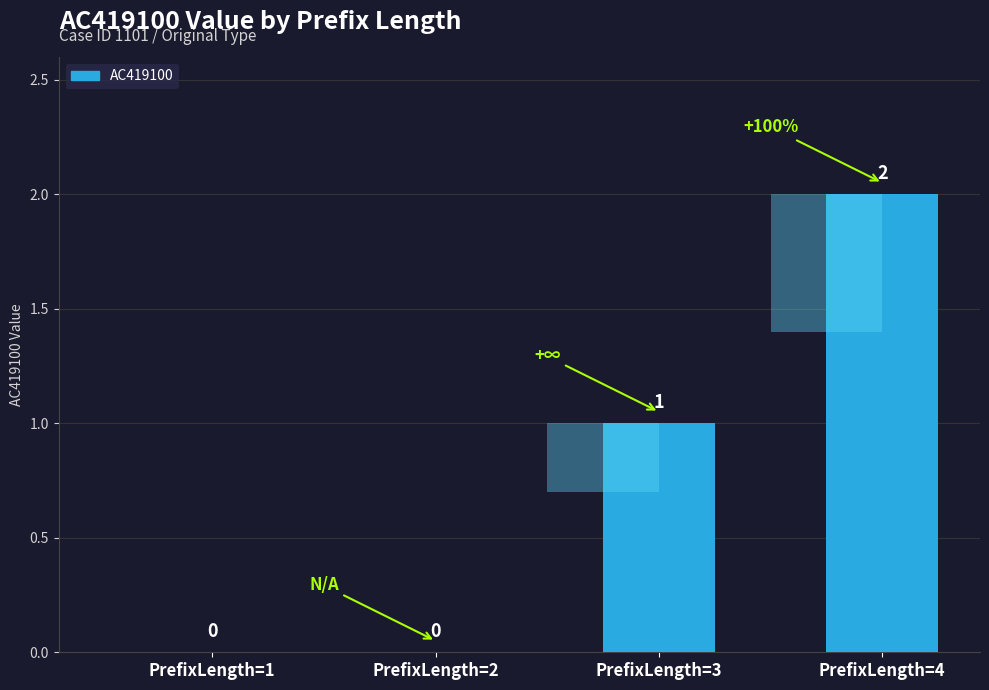

Reading left to right, list all the values displayed in this chart.

0	0	1	2